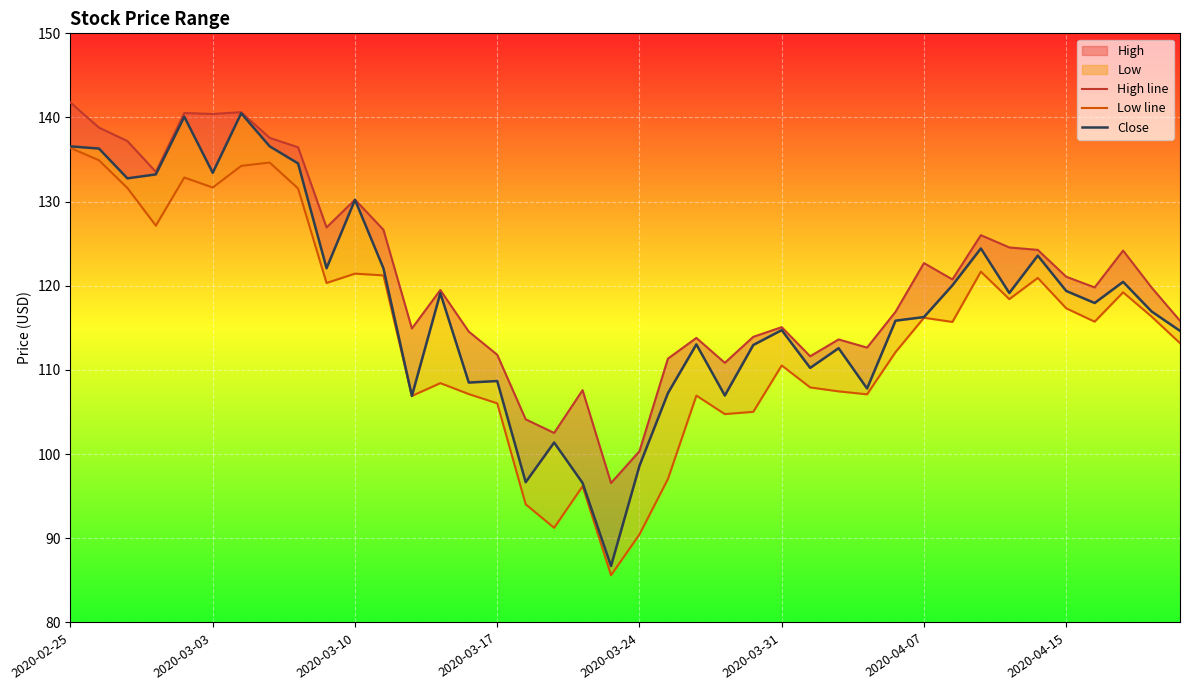

How many lines are shown in the chart?

3